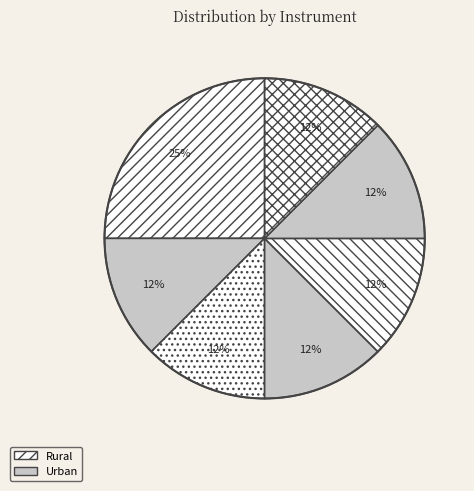

How many segments does this pie chart have?

7